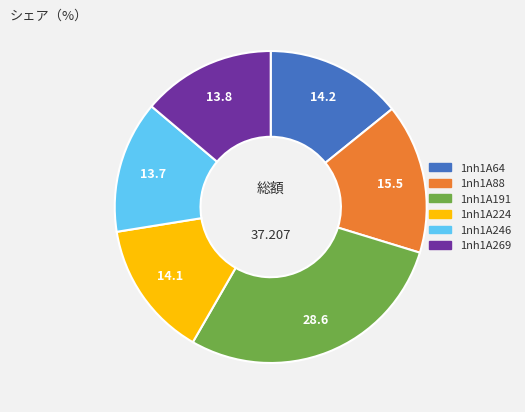

Is the sum of 1nh1A191 and 1nh1A64 greater than half?

No